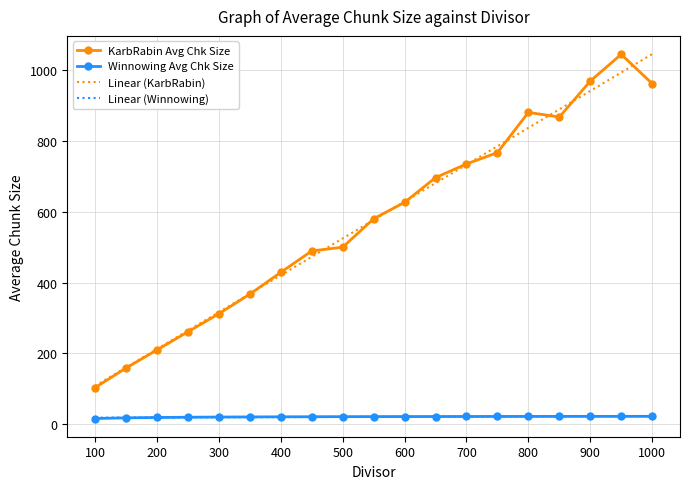

True or false: Linear (KarbRabin) and Linear (Winnowing) intersect in this chart.

False